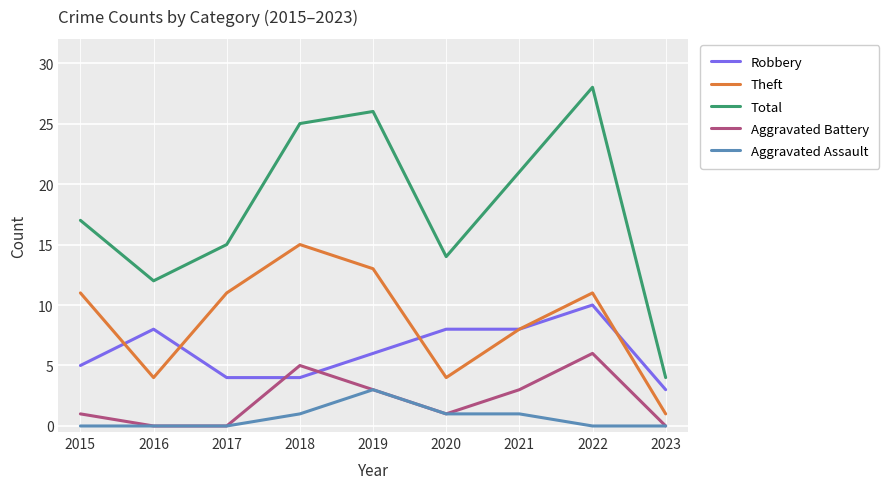

Reading left to right, extract all data points from this chart.

Robbery: 2015=5	2016=8	2017=4	2018=4	2019=6	2020=8	2021=8	2022=10	2023=3
Theft: 2015=11	2016=4	2017=11	2018=15	2019=13	2020=4	2021=8	2022=11	2023=1
Total: 2015=17	2016=12	2017=15	2018=25	2019=26	2020=14	2021=21	2022=28	2023=4
Aggravated Battery: 2015=1	2016=0	2017=0	2018=5	2019=3	2020=1	2021=3	2022=6	2023=0
Aggravated Assault: 2015=0	2016=0	2017=0	2018=1	2019=3	2020=1	2021=1	2022=0	2023=0